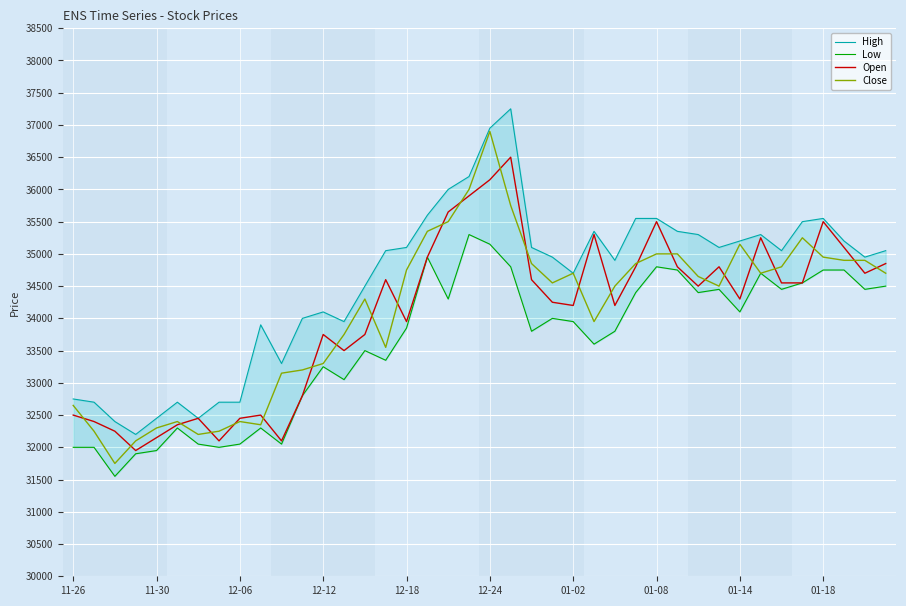

True or false: Low and High cross at least once.

False